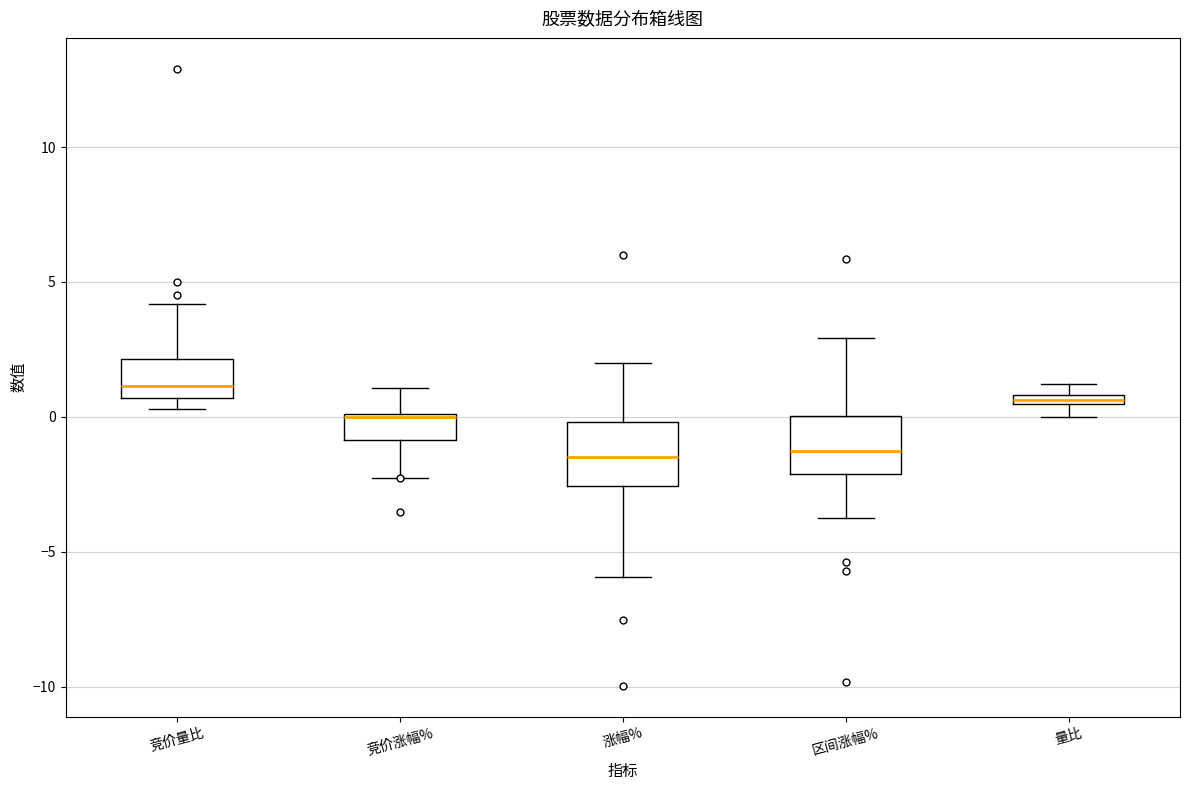

Where does the median line of the box for 涨幅% sit on the y-axis? The values are not printed on the chart, so give them approximately, as read against the axis.

-1.5